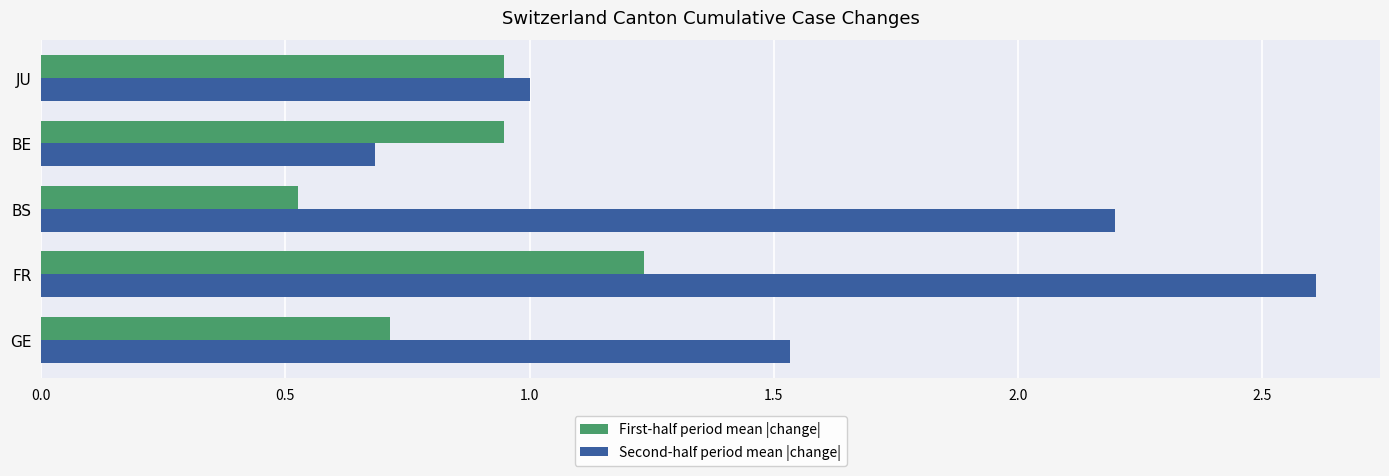

The Second-half period mean |change| series shows 4.2 at FR. True or false?

False